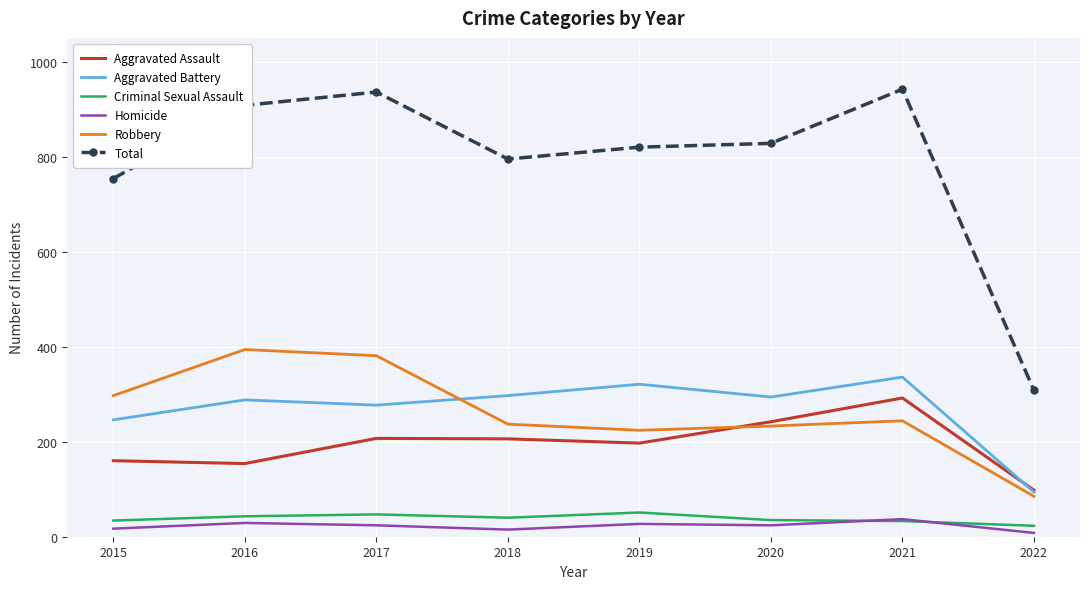

Which category has the lowest value in the Total series?

2022